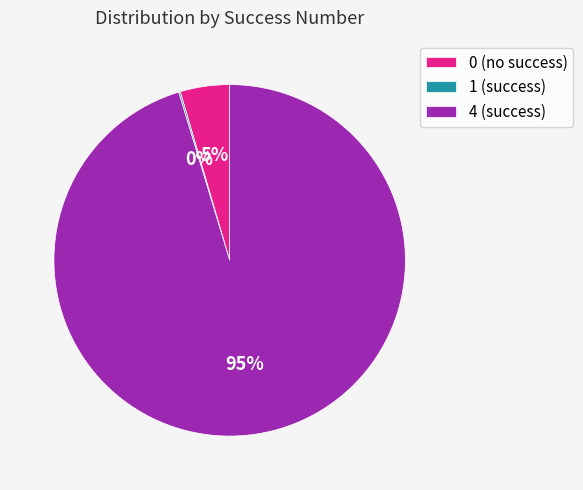

The 4 (success) slice represents 95% of the pie. True or false?

True